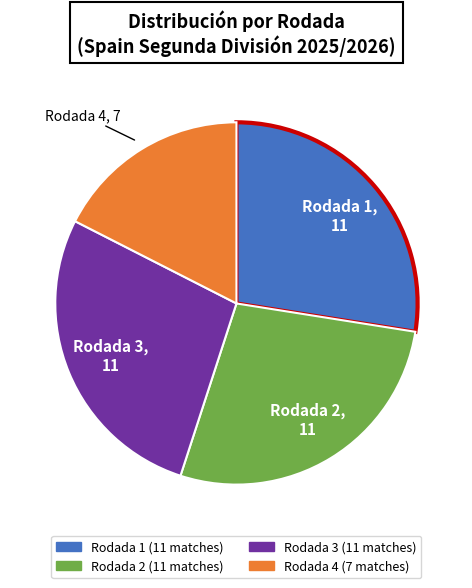

Is there any slice that represents more than half of the pie?

No